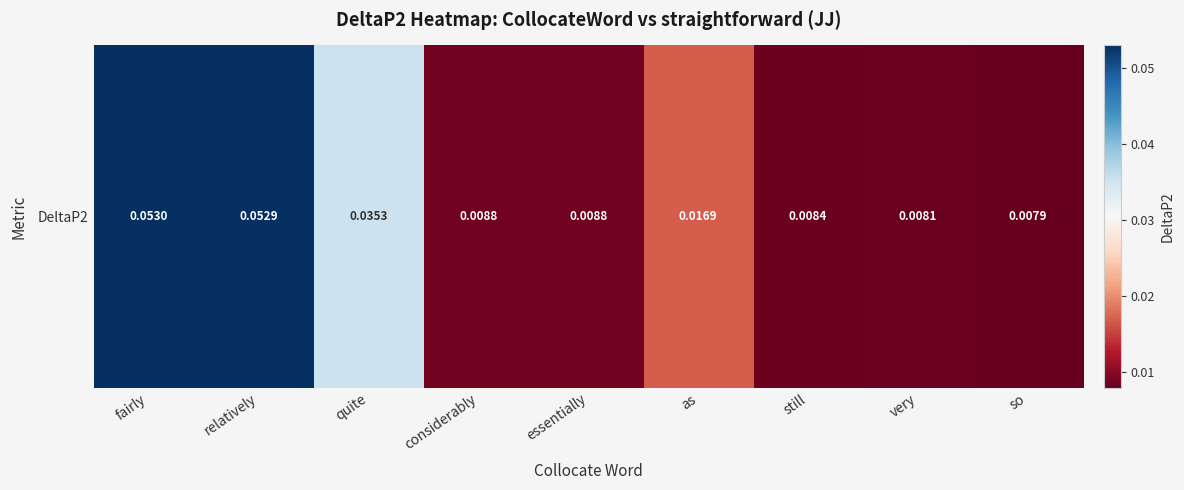

List the labels in order of value, smallest first.

so, very, still, essentially, considerably, as, quite, relatively, fairly